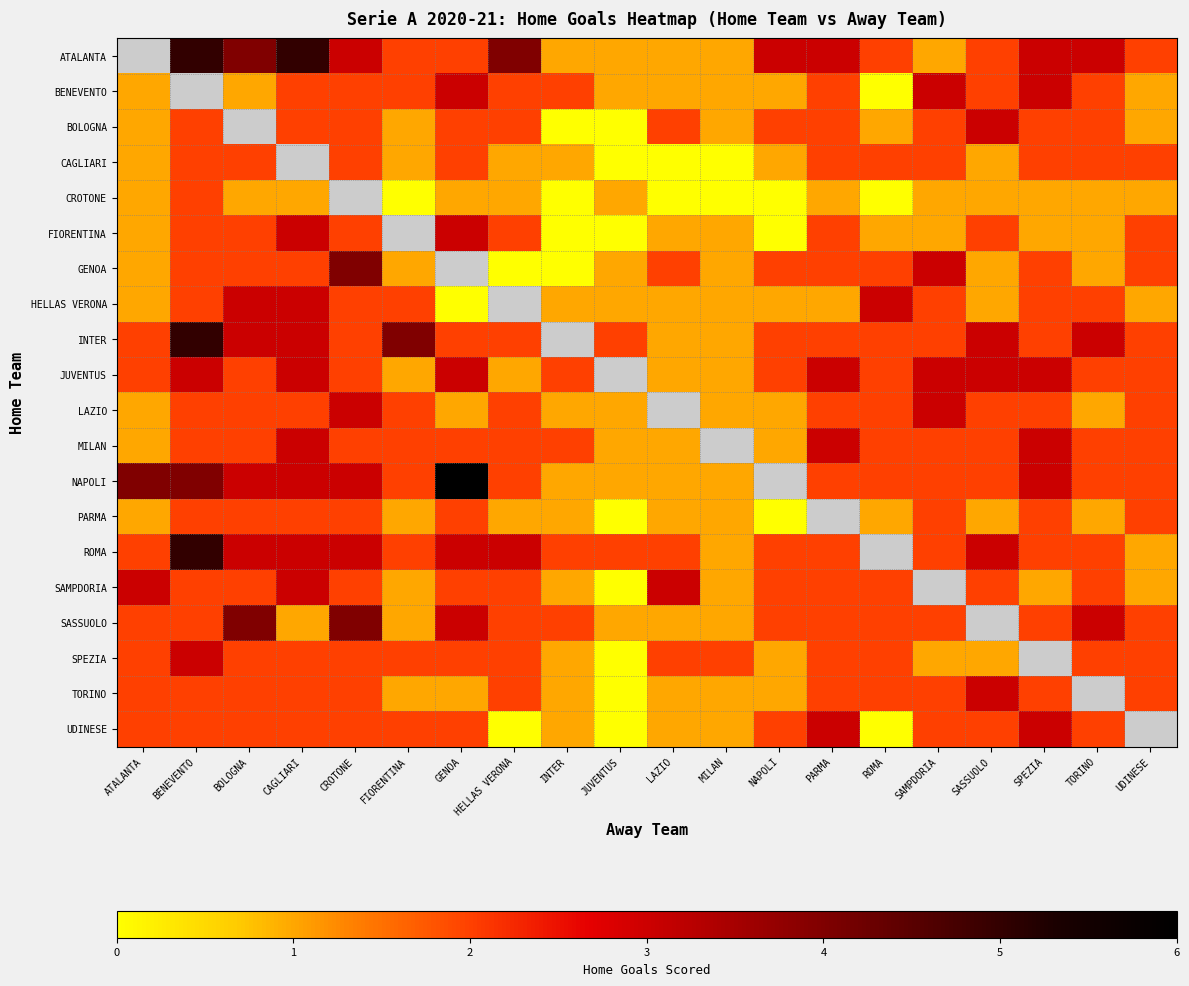

How many categories are shown in the chart?

20